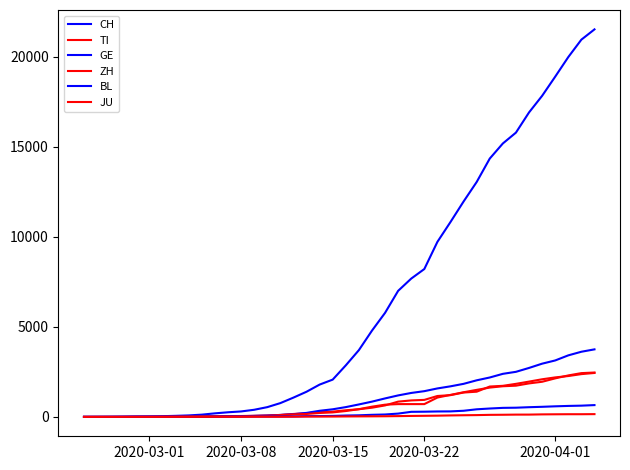

How many lines are shown in the chart?

6